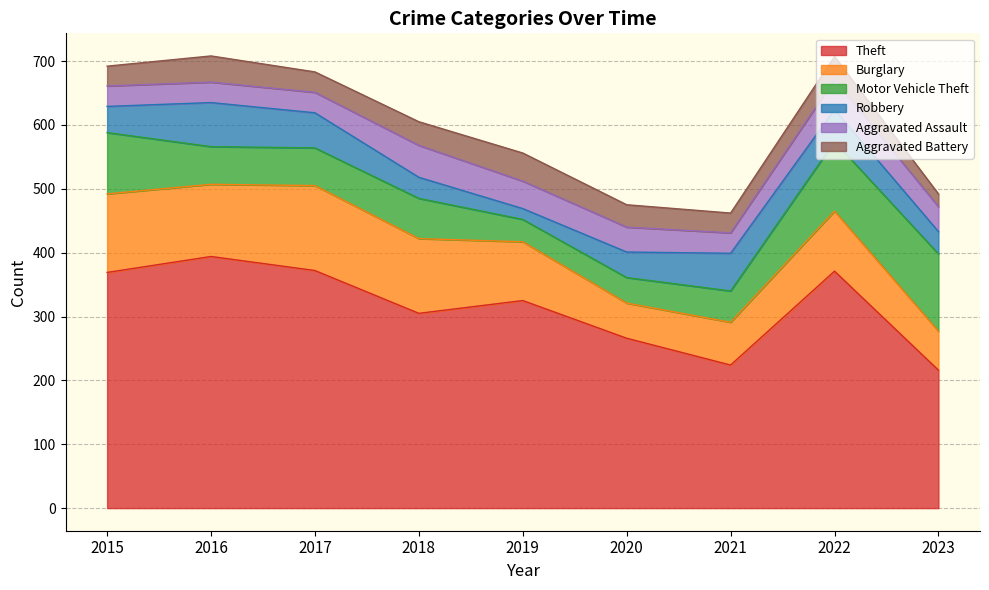

What is the sum of all Robbery values?

399